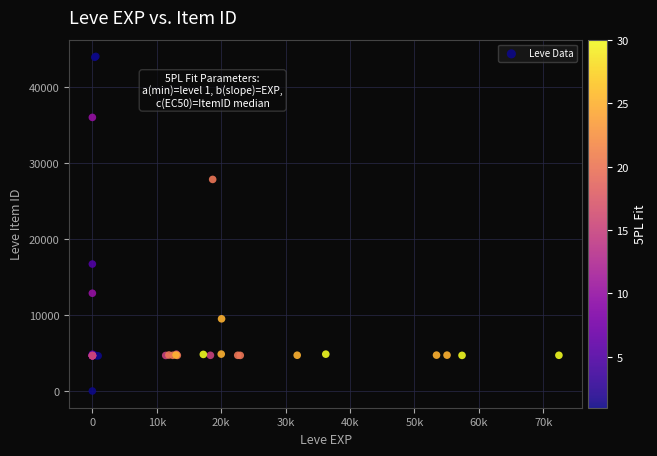

What Y value in the scatter plot is closest to 22050?

16734